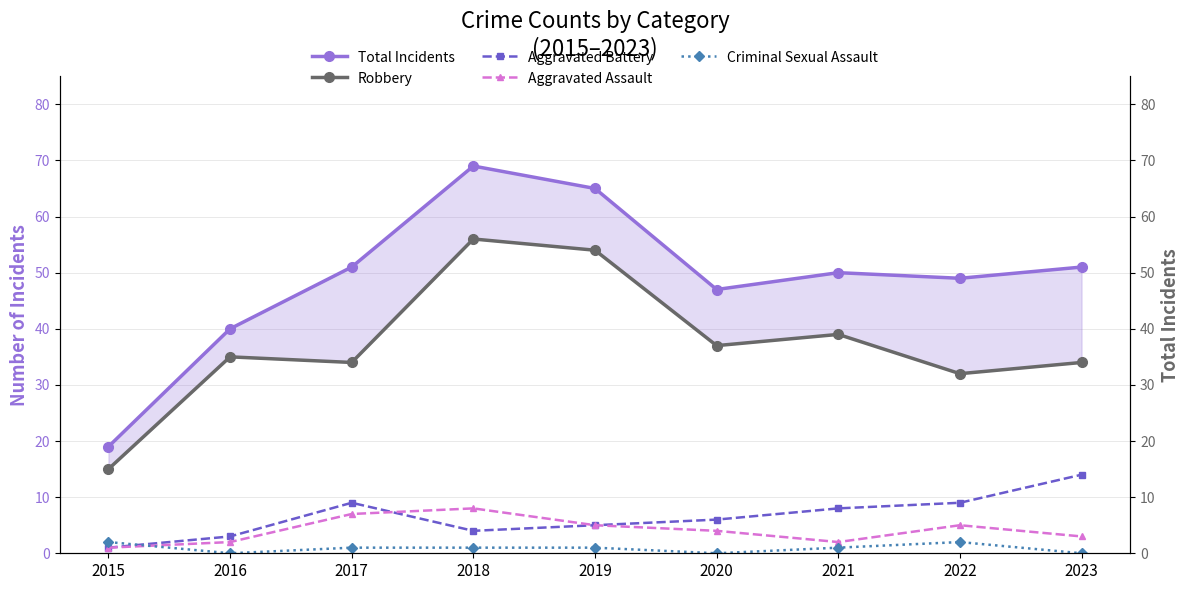

What is the sum of all Aggravated Battery values?

59